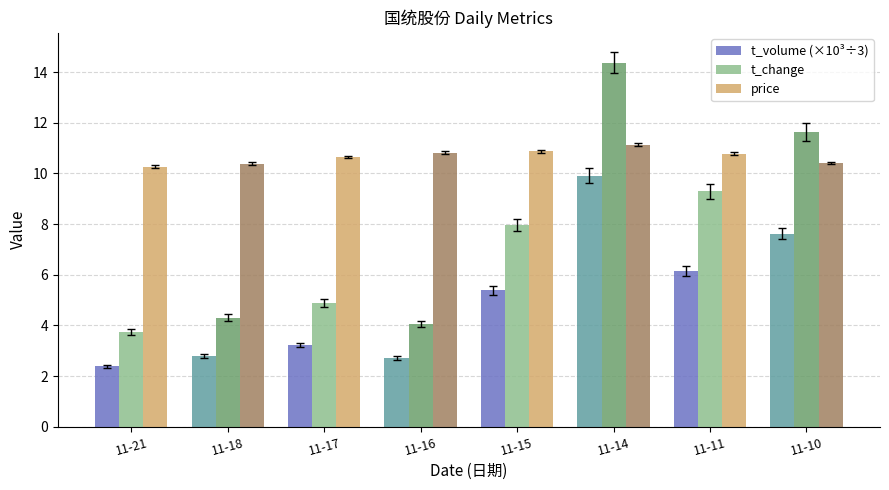

What is the difference between the second highest and minimum values in the t_change series?

7.9